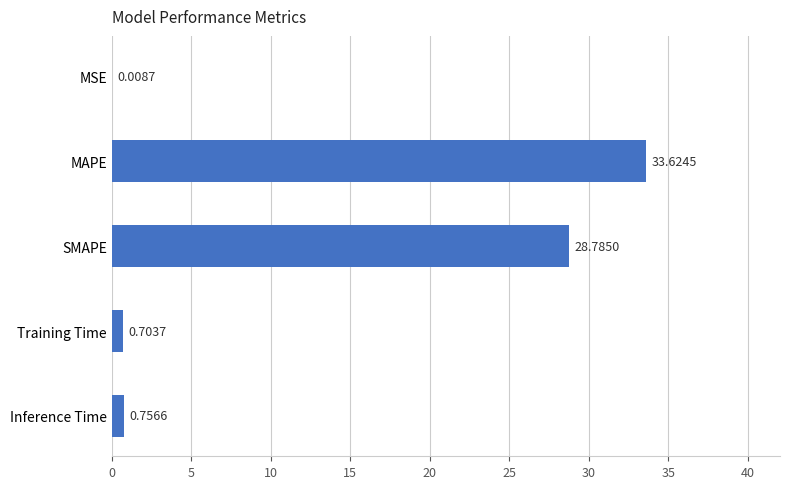

What is the change in value from MAPE to Inference Time?

-32.9